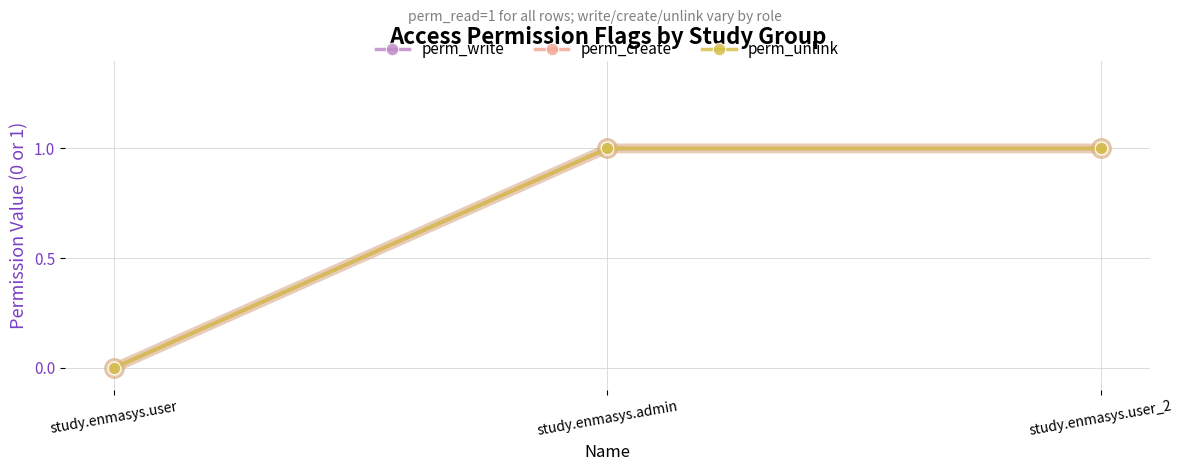

What is the average value of the perm_unlink series?

1